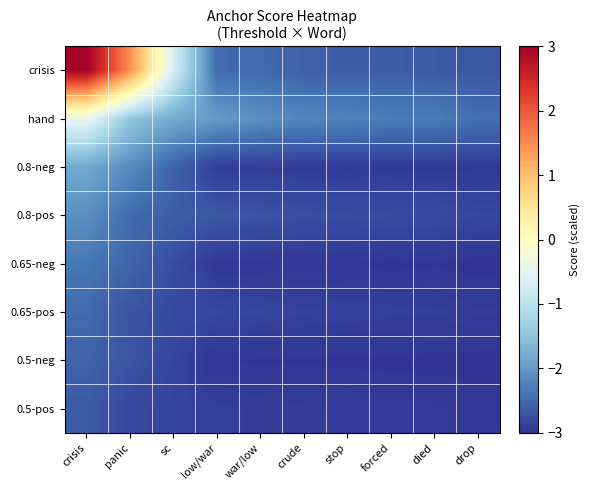

Which has a higher value, stop or drop?

stop